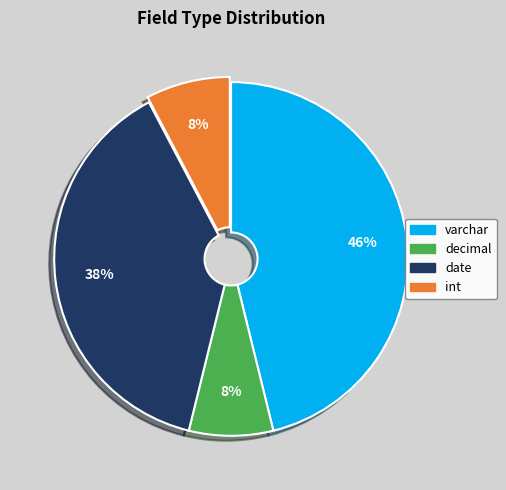

To the nearest percent, what portion does varchar represent?

46%